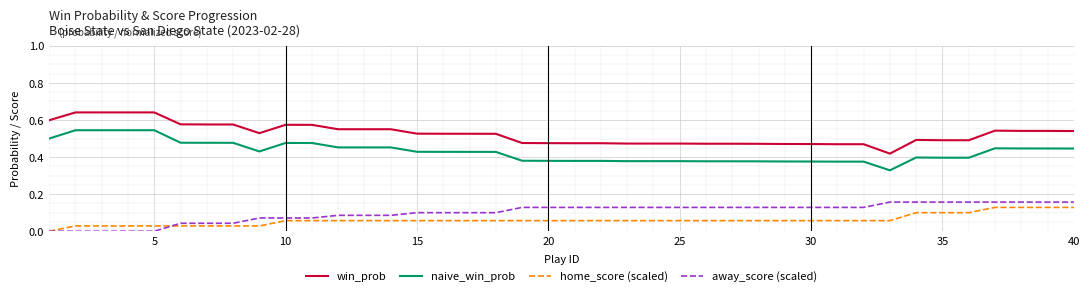

True or false: naive_win_prob and away_score (scaled) cross at least once.

False